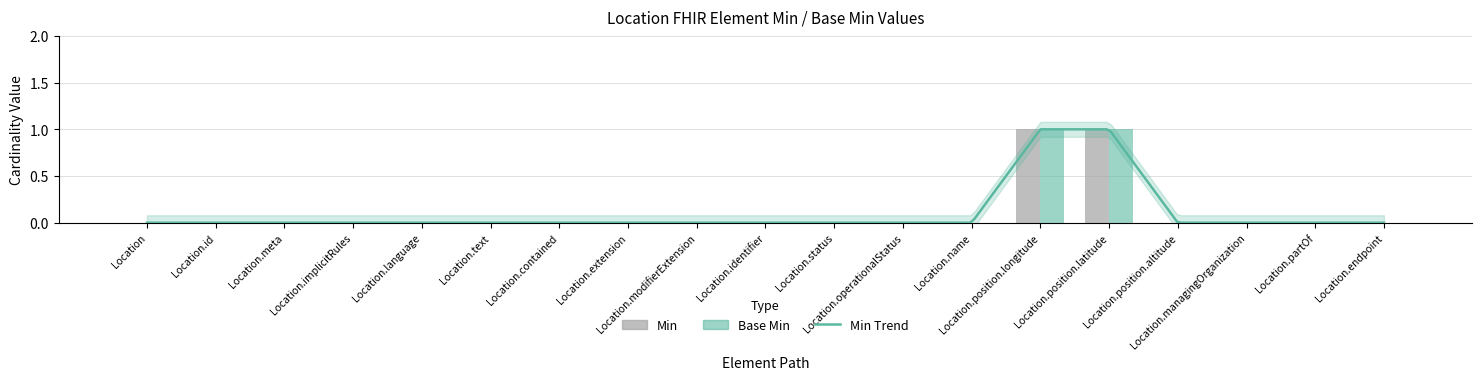

How many groups of bars are there?

19